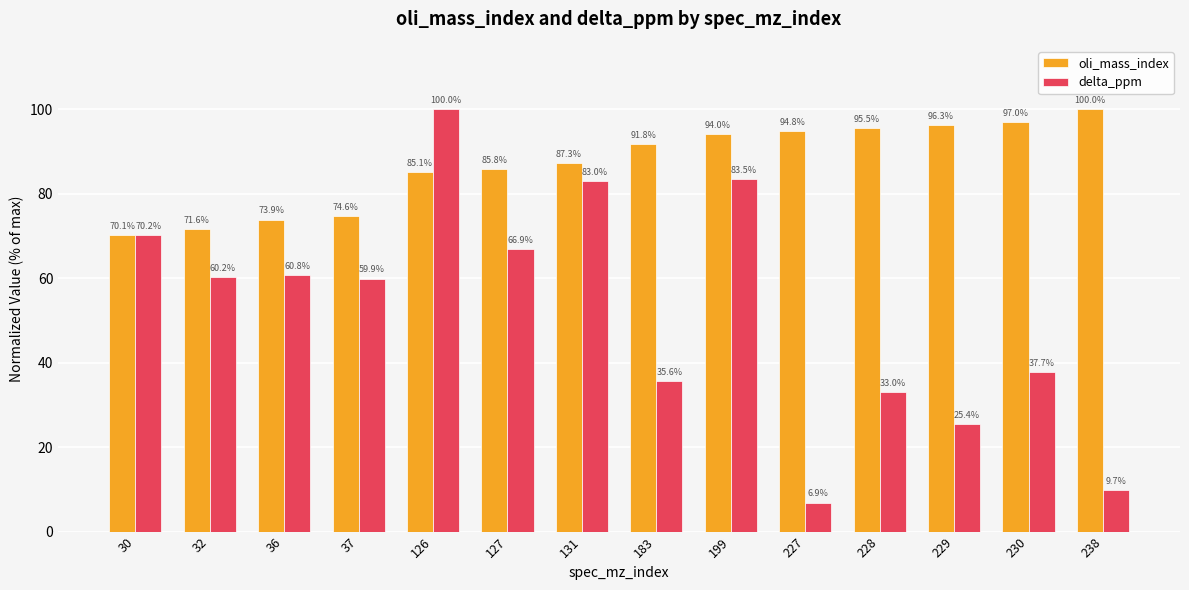

Reading left to right, list all the values displayed in this chart.

oli_mass_index: 30=70.1	32=71.6	36=73.9	37=74.6	126=85.1	127=85.8	131=87.3	183=91.8	199=94.0	227=94.8	228=95.5	229=96.3	230=97.0	238=100.0
delta_ppm: 30=70.2	32=60.2	36=60.8	37=59.9	126=100.0	127=66.9	131=83.0	183=35.6	199=83.5	227=6.9	228=33.0	229=25.4	230=37.7	238=9.7